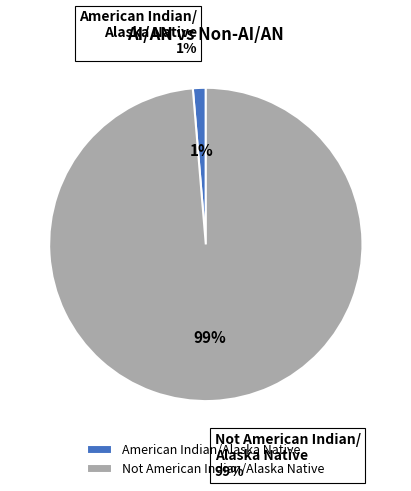

Is it true that American Indian/Alaska Native is 11% of the pie?

False